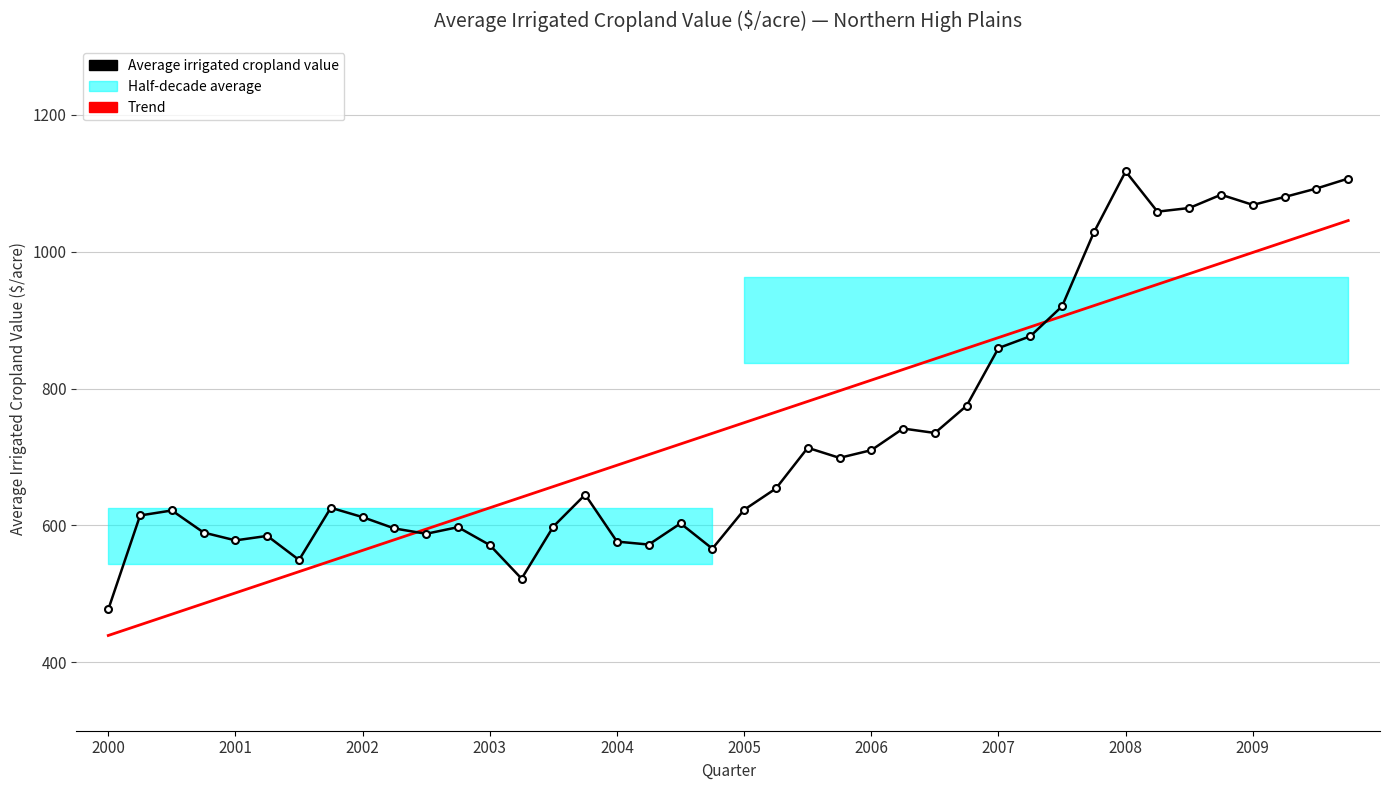

The value of Trend at 25 is 827.9. True or false?

True